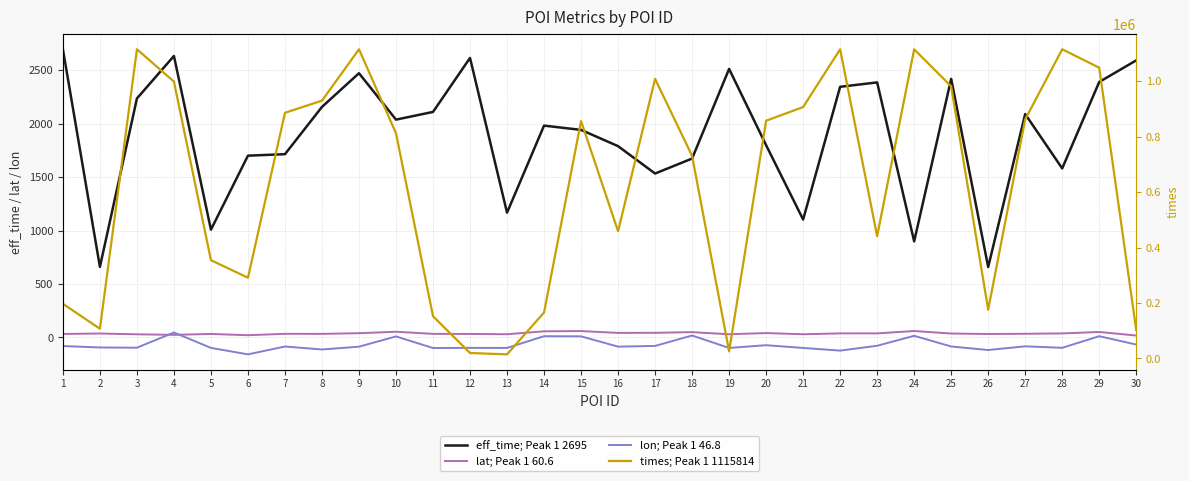

True or false: eff_time; Peak 1 2695 and lon; Peak 1 46.8 intersect in this chart.

False